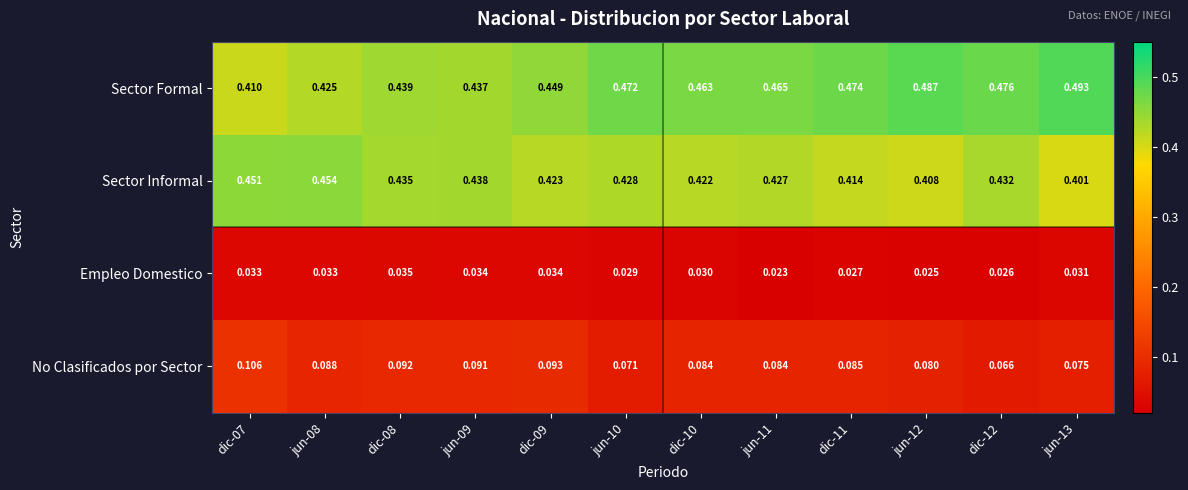

List the series in order of their peak value, lowest first.

Empleo Domestico, No Clasificados por Sector, Sector Informal, Sector Formal